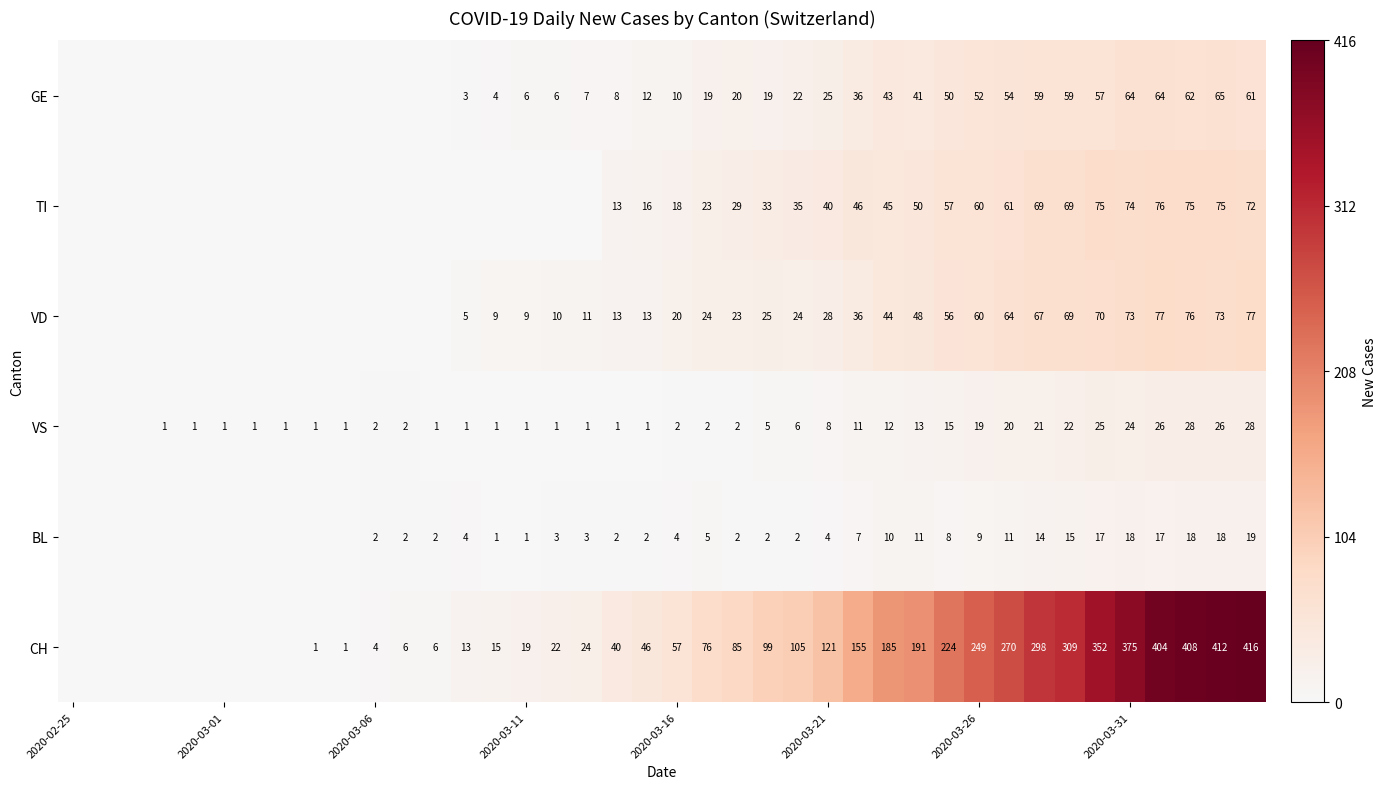

At 2020-03-21, list the series in order from largest to smallest.

CH, TI, VD, GE, VS, BL